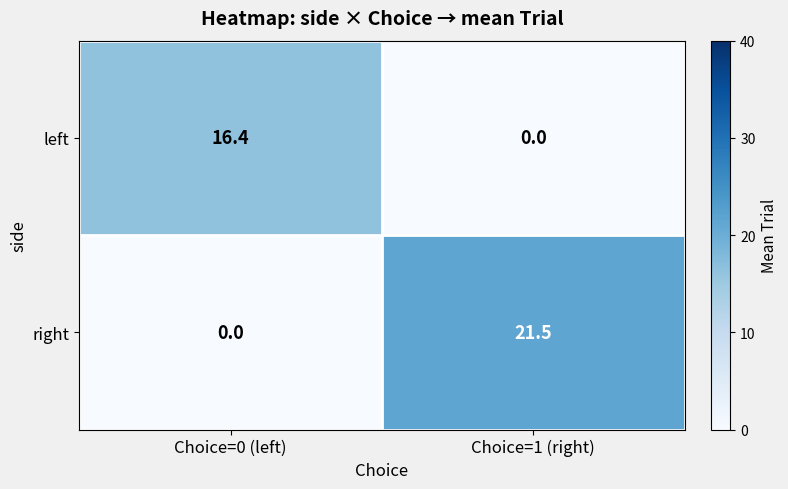

Which category has the highest value across all series?

Choice=1 (right)